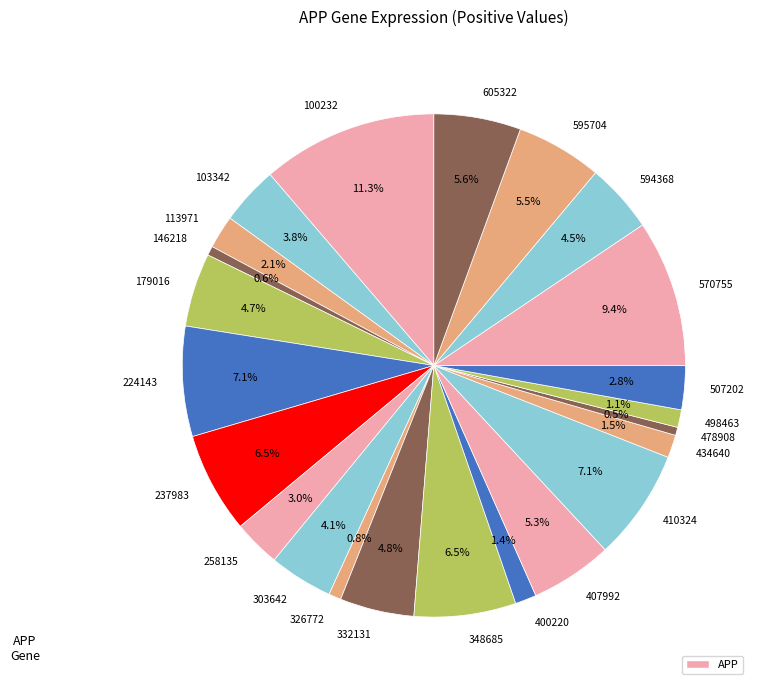

What percentage is the 410324 slice, to the nearest percent?

7%